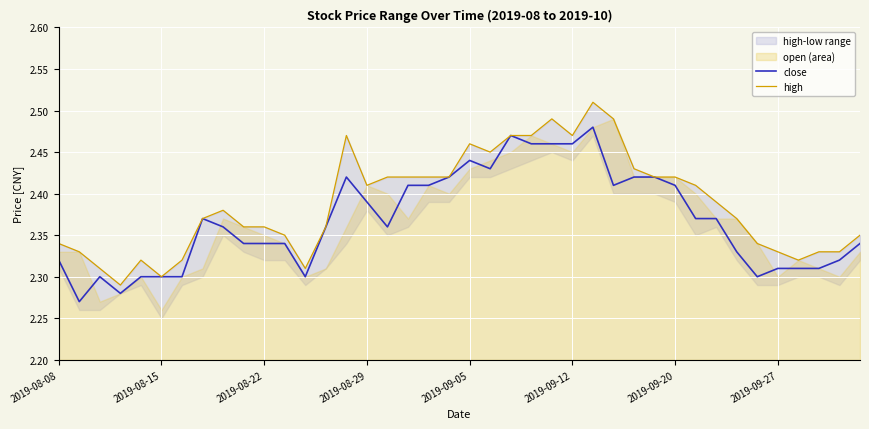

What is the total value across all series at 24?

5.0